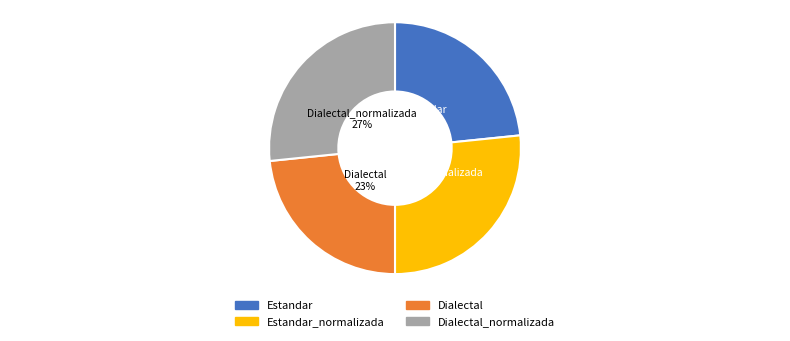

Approximately how many times larger is the value at Estandar compared to Dialectal_normalizada?

0.9